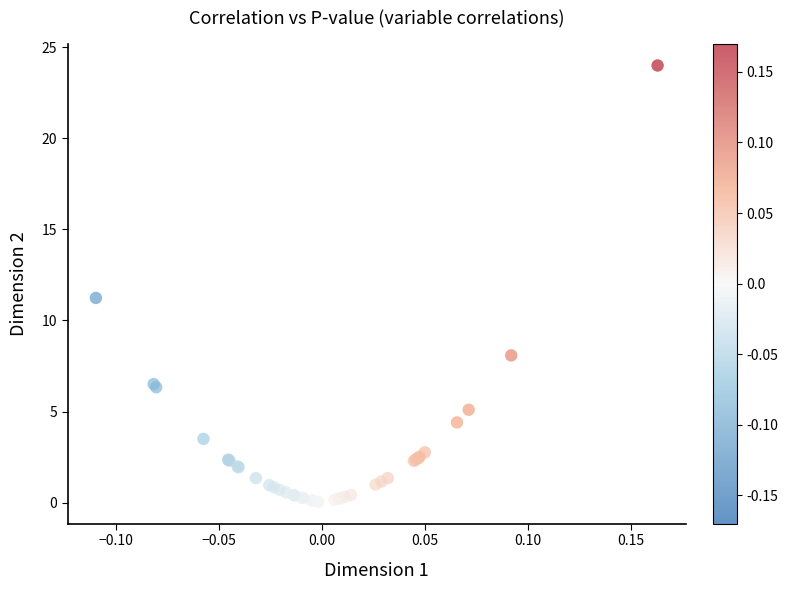

What Y value in the scatter plot is closest to 12?

11.2